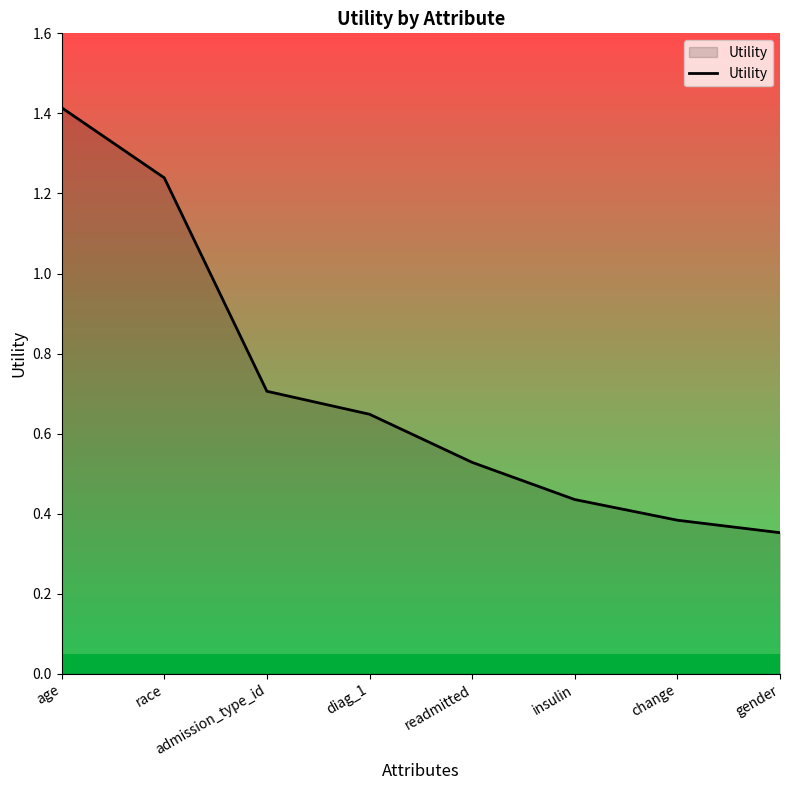

Is it true that the value at diag_1 is 0.3?

False